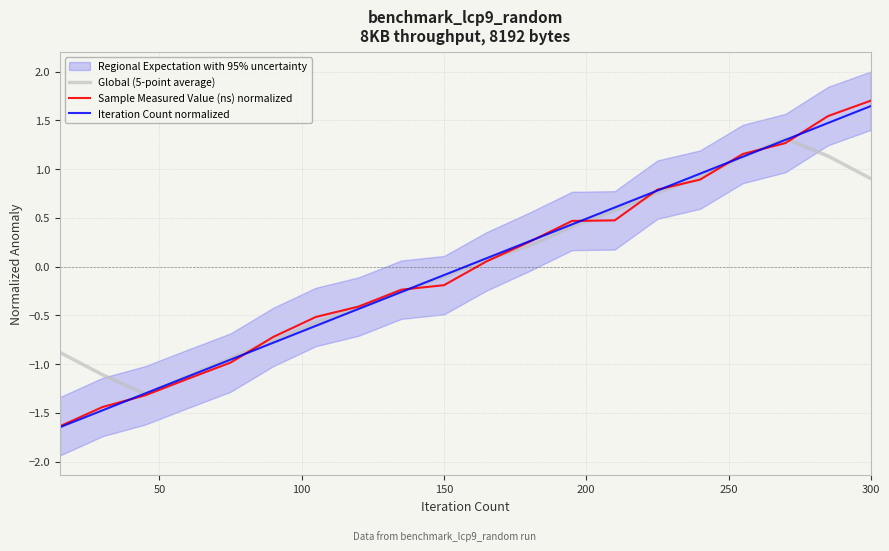

Which category has the highest value in the Sample Measured Value (ns) normalized series?

300